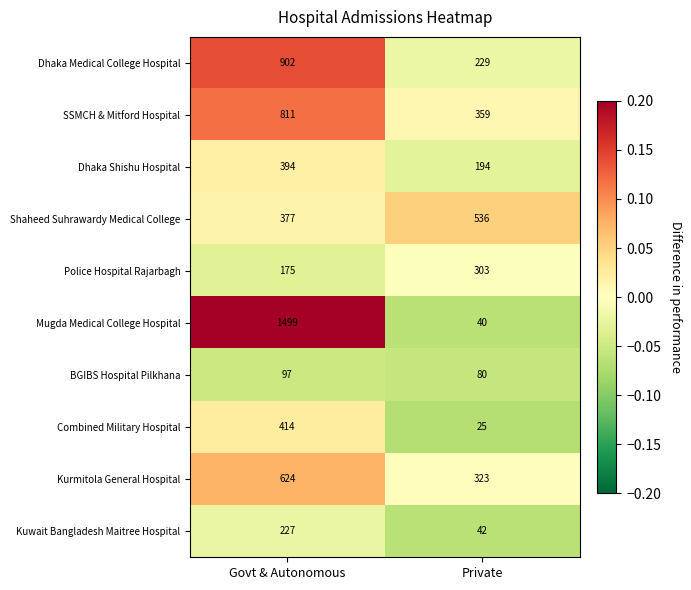

True or false: Police Hospital Rajarbagh has a value of 470 at Private.

False